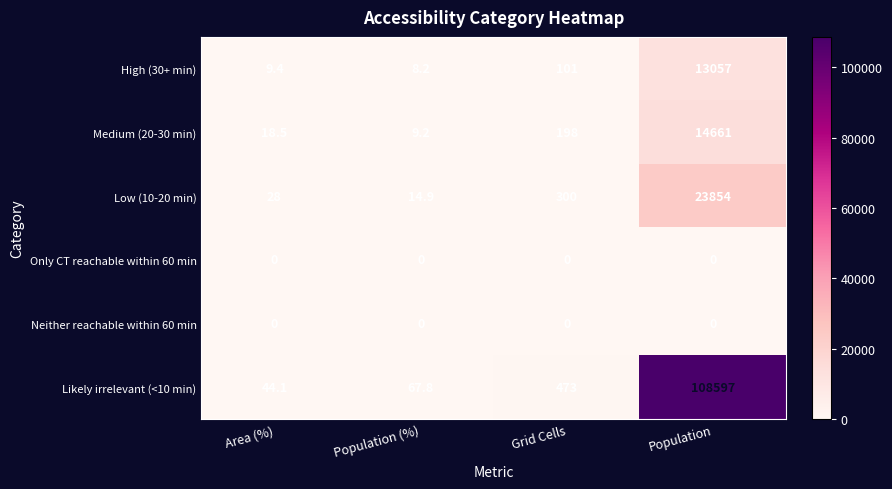

What is the approximate value of Medium (20-30 min) at Grid Cells?

198.0